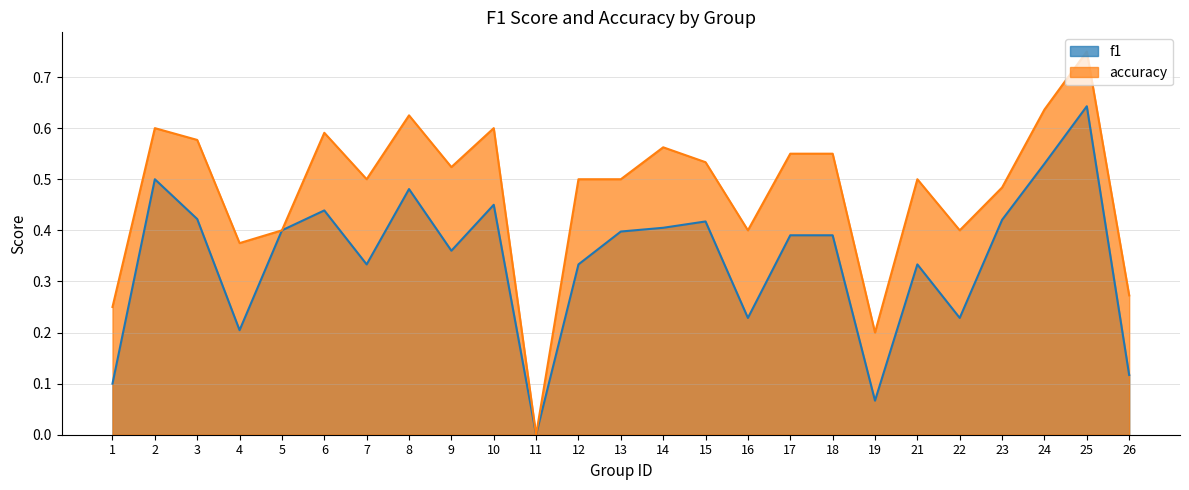

At how many categories does at least one series exceed 0?

24